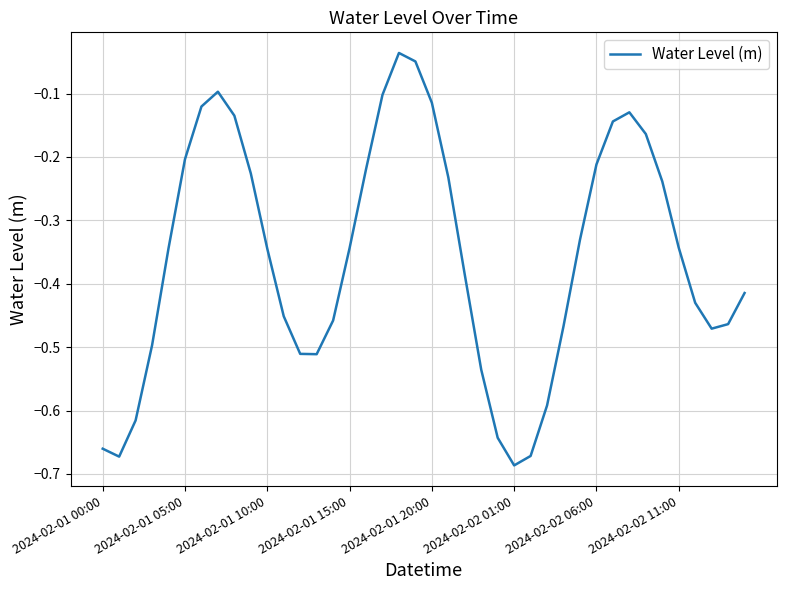

True or false: there are more than 0 points higher than both neighbors.

True